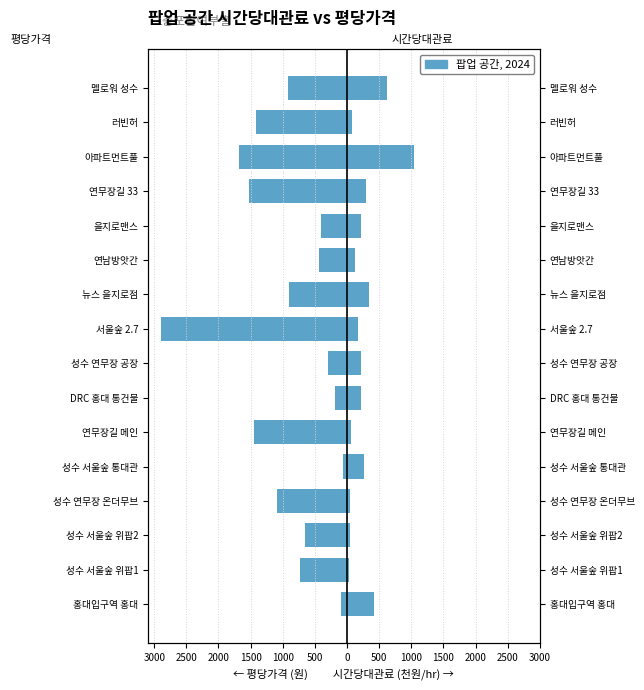

How many values in the 평당가격 (원/㎡) series are below -724?

9